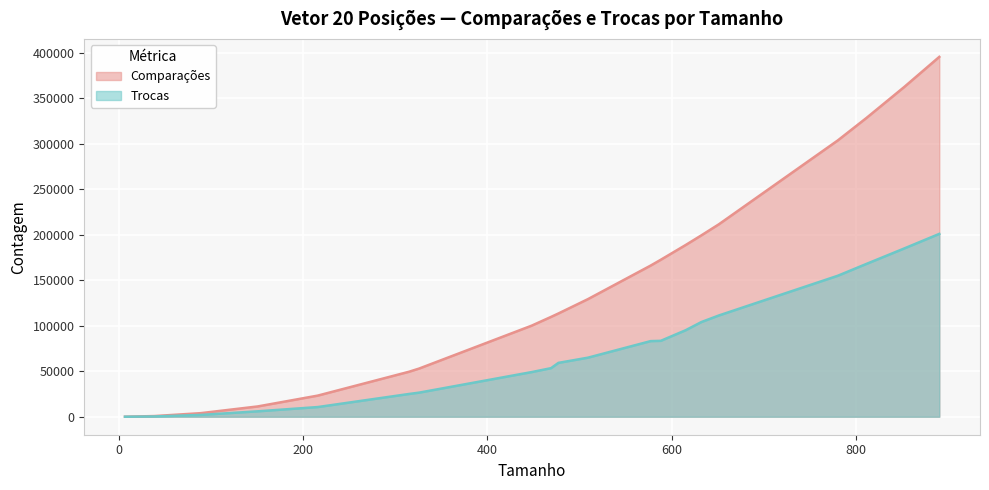

The Comparações series shows 109746 at 469. True or false?

True